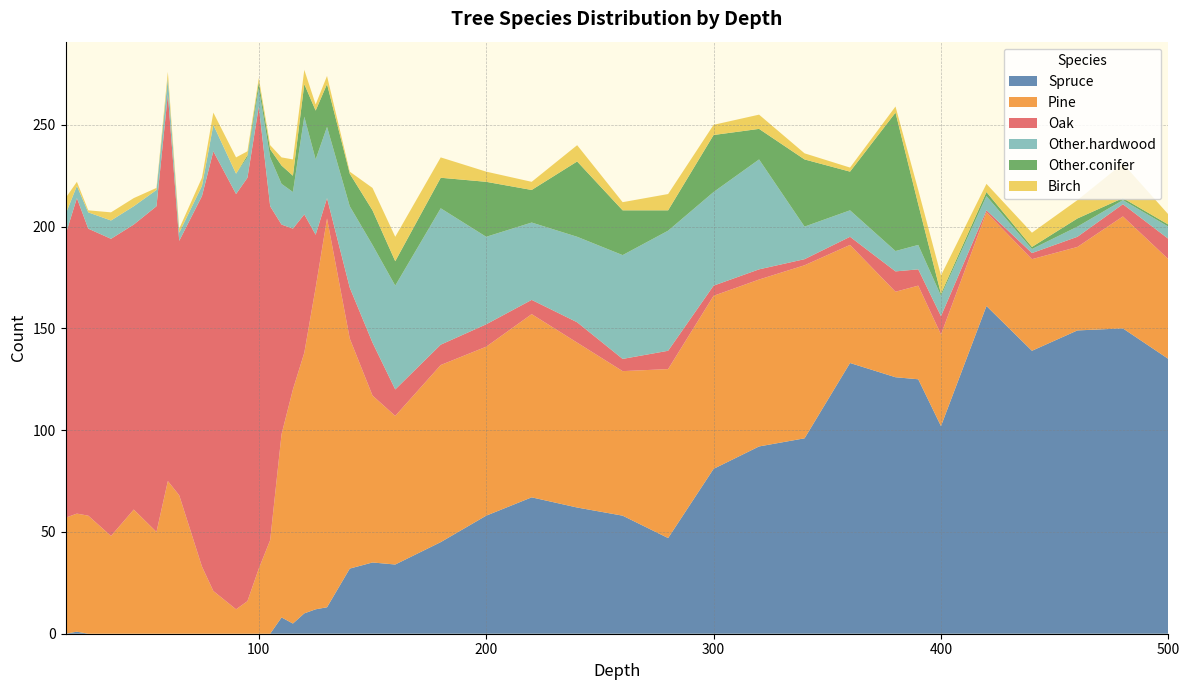

Reading left to right, list all the values displayed in this chart.

Spruce: 0	1	0	0	0	0	0	0	0	0	0	0	0	0	8	5	10	12	13	32	35	34	45	58	67	62	58	47	81	92	96	133	126	125	102	161	139	149	150	135
Pine: 57	58	58	48	61	50	75	68	33	21	12	16	32	46	90	115	128	158	191	113	82	73	87	83	90	81	71	83	85	82	85	58	42	46	45	46	45	41	55	49
Oak: 139	155	141	146	140	160	190	125	182	216	204	208	227	164	103	79	68	26	10	25	26	13	10	11	7	10	6	9	5	5	3	4	10	8	9	1	3	5	6	10
Other.hardwood: 10	6	8	9	9	8	8	4	5	13	10	10	9	24	20	18	48	37	35	40	48	51	67	43	38	42	51	59	46	54	16	13	10	12	10	7	2	5	2	6
Other.conifer: 0	0	0	0	0	0	0	0	0	0	0	1	3	4	9	8	16	24	21	16	17	12	15	27	16	37	22	10	28	15	33	19	68	20	1	2	1	4	1	1
Birch: 8	2	1	4	4	1	3	2	4	6	8	2	2	2	4	8	7	3	4	1	11	12	10	5	4	8	4	8	5	7	3	2	3	7	9	4	7	9	17	5